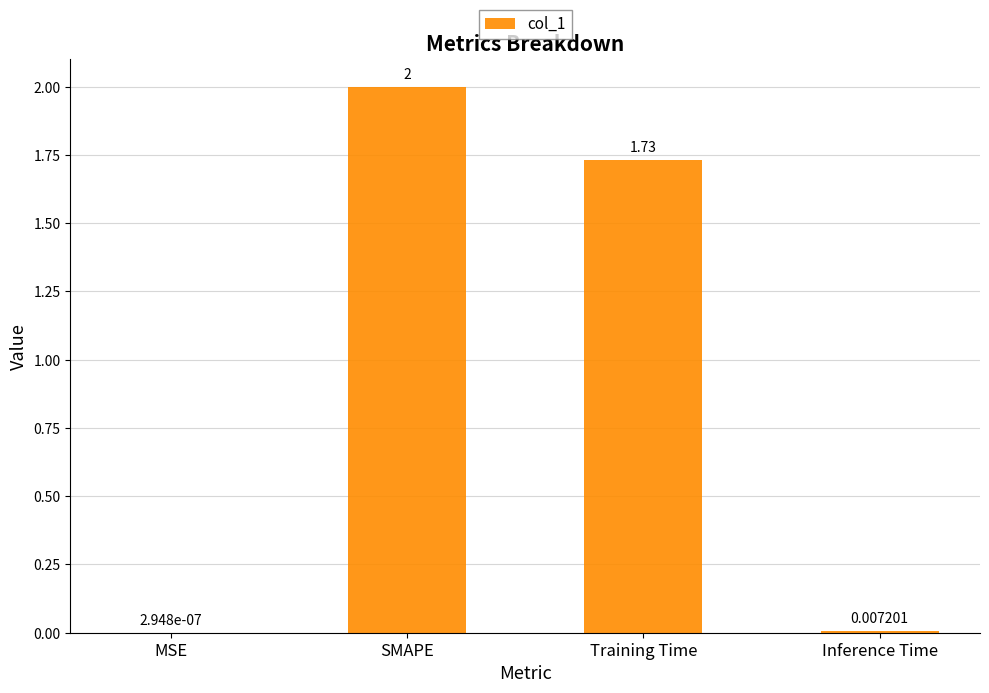

Which label corresponds to the largest value in the chart?

SMAPE